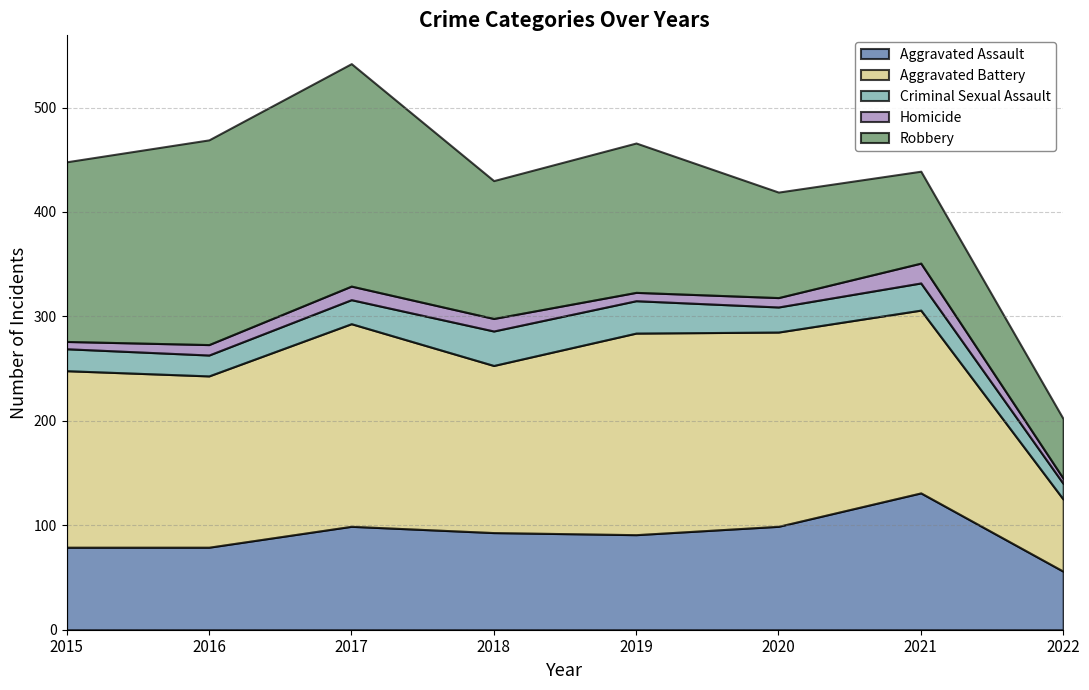

Reading right to left, list all the values displayed in this chart.

Aggravated Assault: 56	131	99	91	93	99	79	79
Aggravated Battery: 69	175	186	193	160	194	164	169
Criminal Sexual Assault: 15	26	24	31	33	23	20	21
Homicide: 5	19	9	8	12	13	10	7
Robbery: 57	88	101	143	132	213	196	172